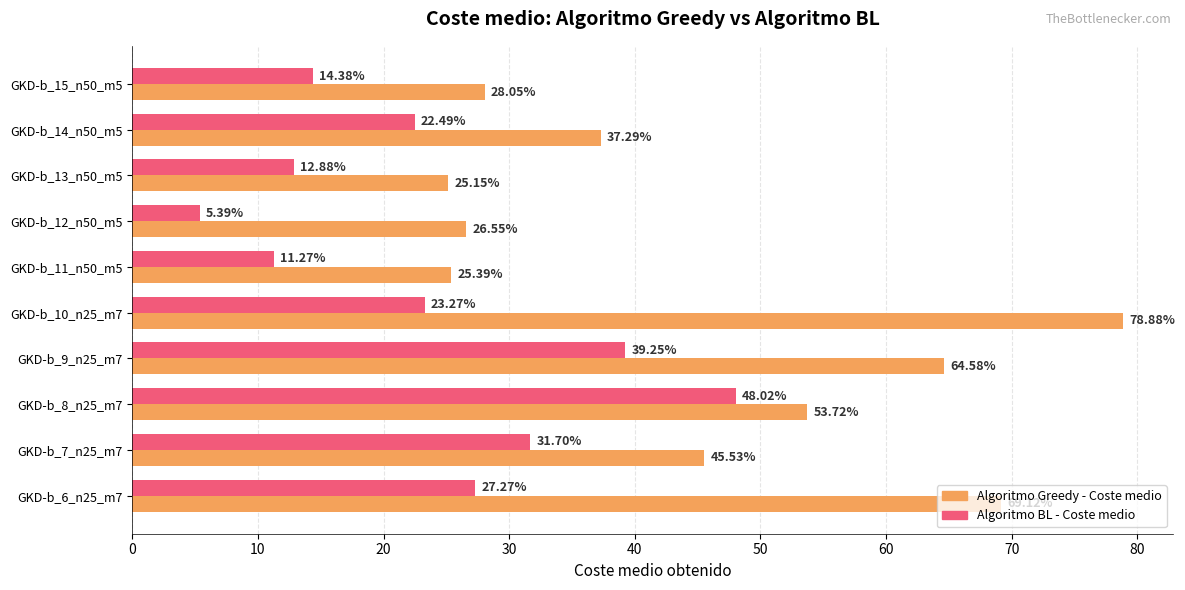

List the series in order of their overall mean, highest first.

Algoritmo Greedy - Coste medio, Algoritmo BL - Coste medio